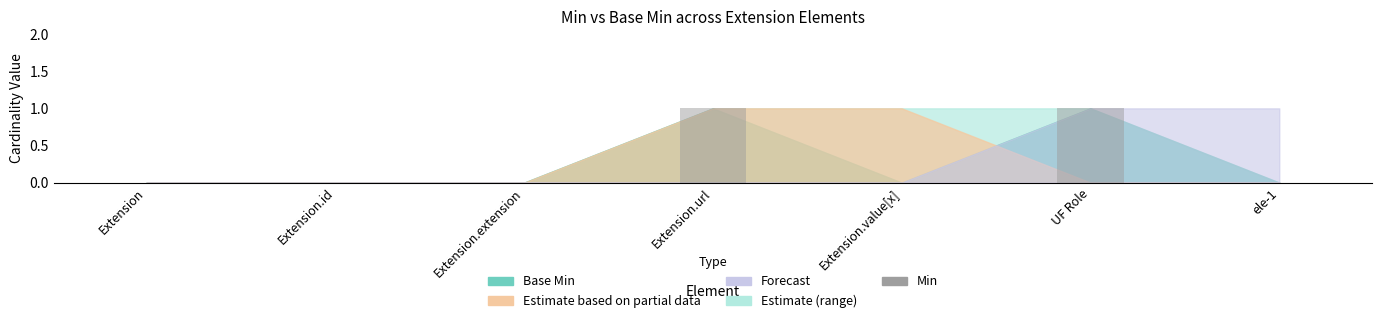

Which has a higher value, Extension.id or Extension.url?

Extension.url